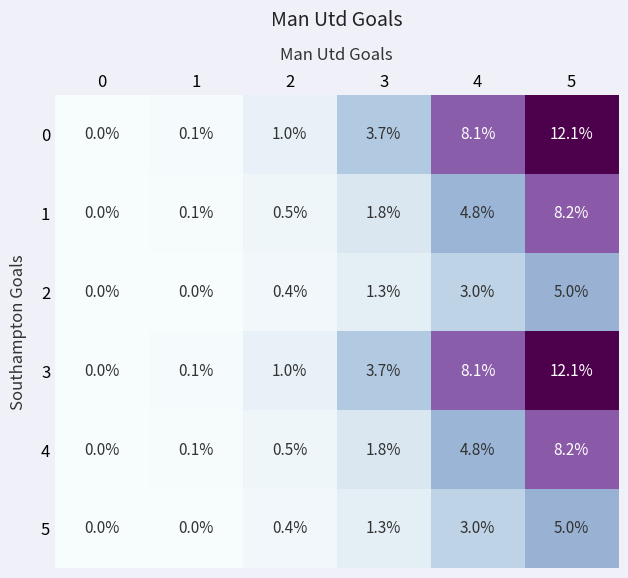

The value of 3 at 3 is 1.1. True or false?

False